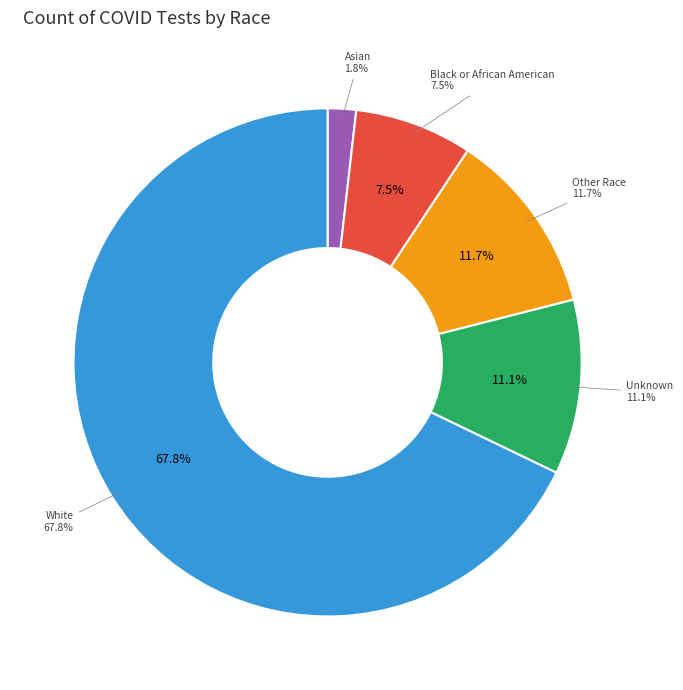

To the nearest percent, what is the difference between the Black or African American and Other Race slice percentages?

4%